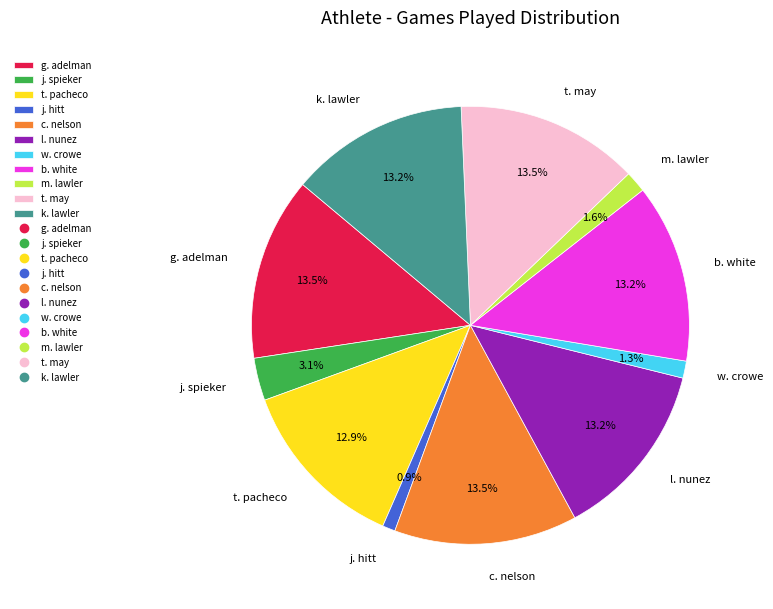

What percentage is the w. crowe slice, to the nearest percent?

1%